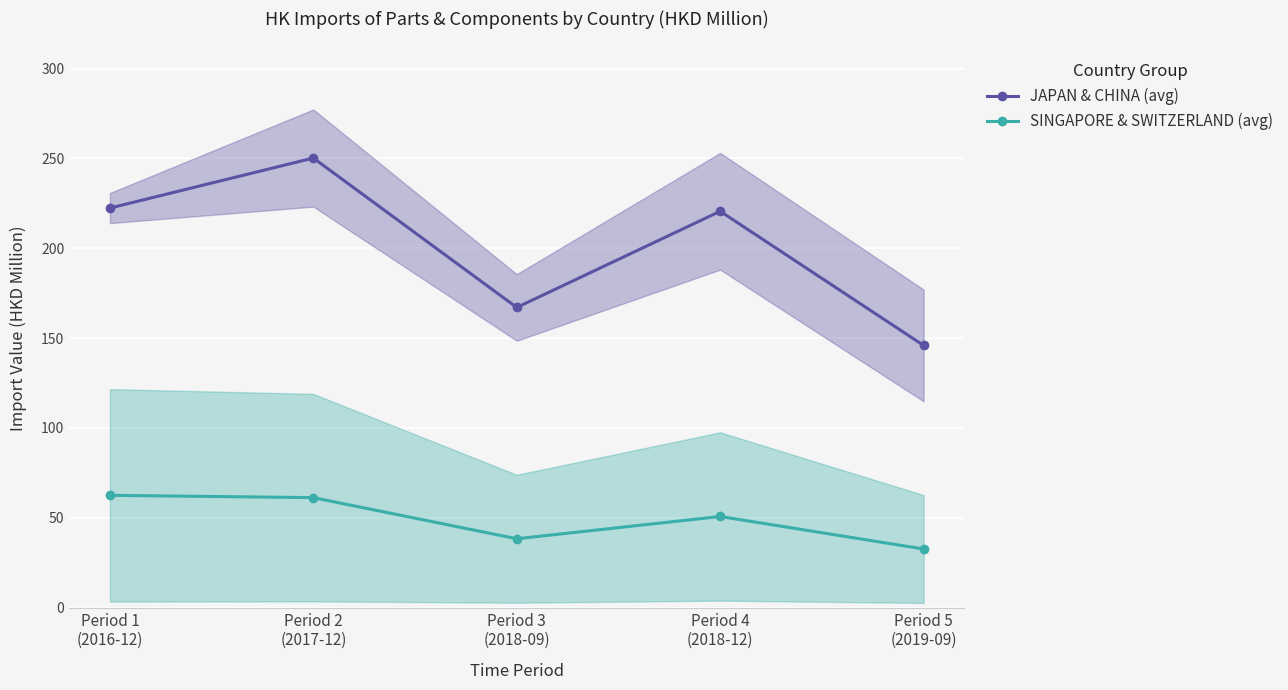

Is the value of JAPAN & CHINA (avg) at Period 5
(2019-09) greater than the value of SINGAPORE & SWITZERLAND (avg) at Period 3
(2018-09)?

Yes